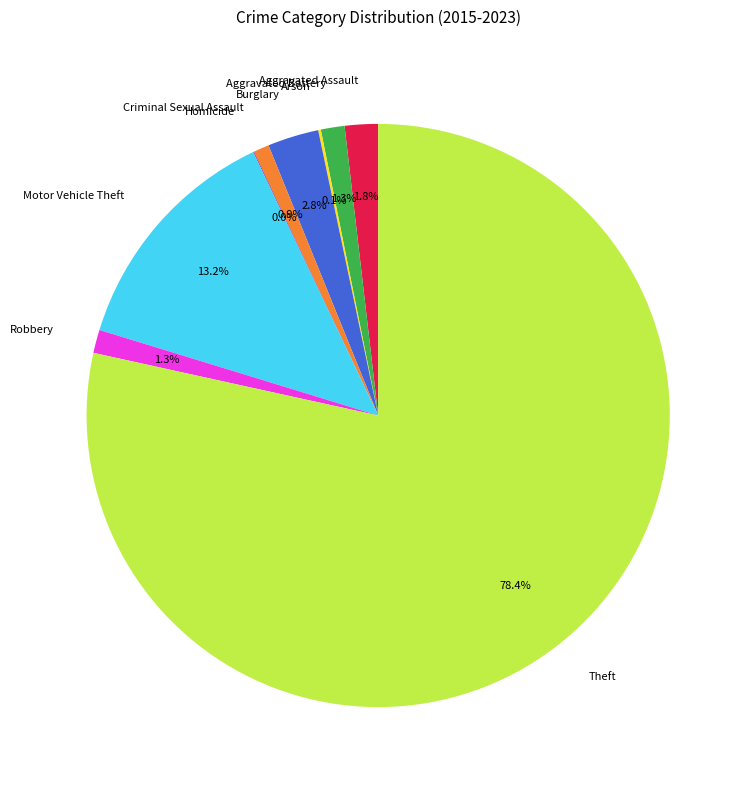

Do Criminal Sexual Assault and Aggravated Battery together represent more than half of the pie?

No